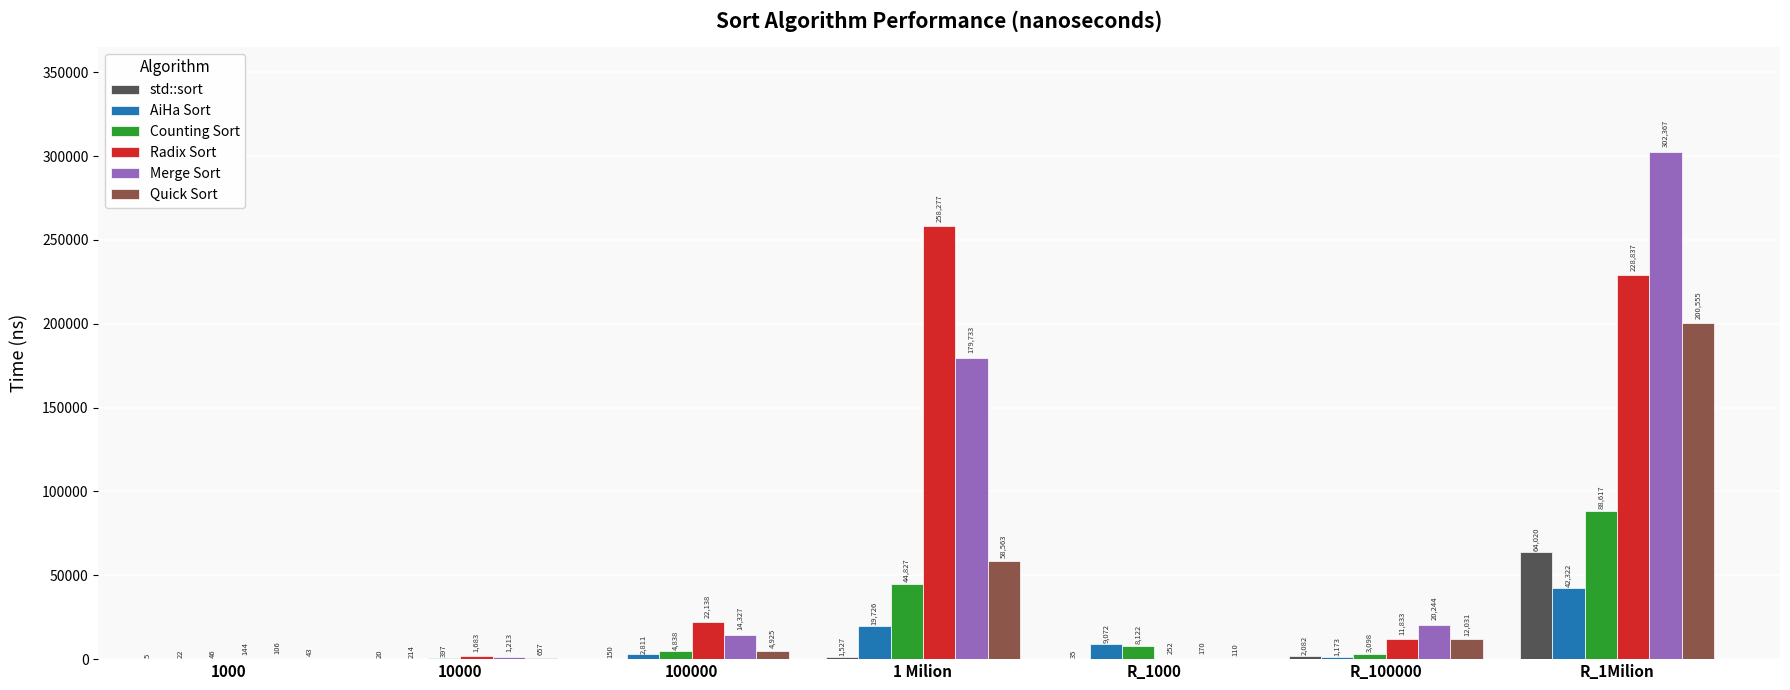

Where is std::sort nearest to the value 32012?

R_100000